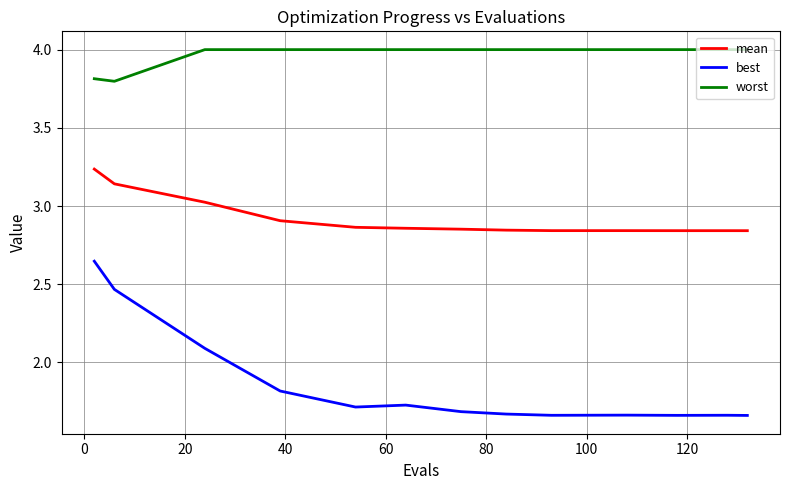

How many distinct data groups are displayed?

3